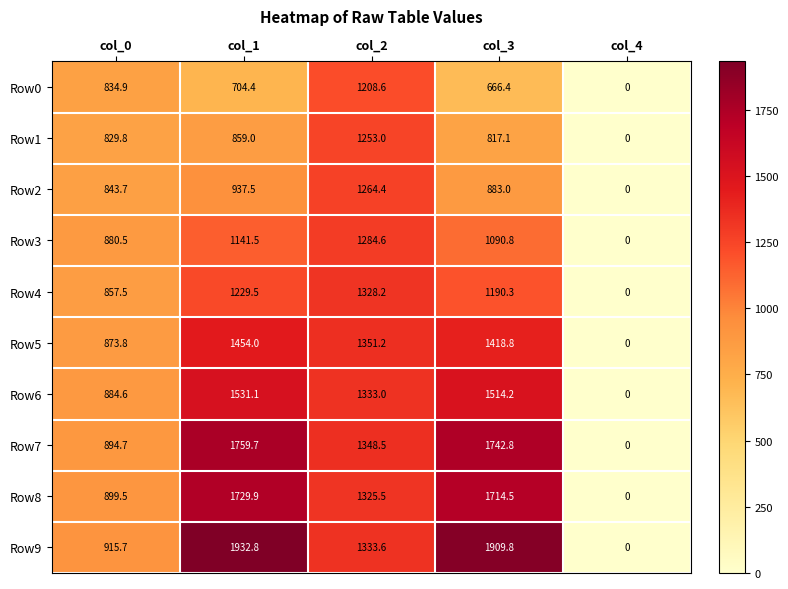

Rank the series at col_2 from highest to lowest value.

Row5, Row7, Row9, Row6, Row4, Row8, Row3, Row2, Row1, Row0